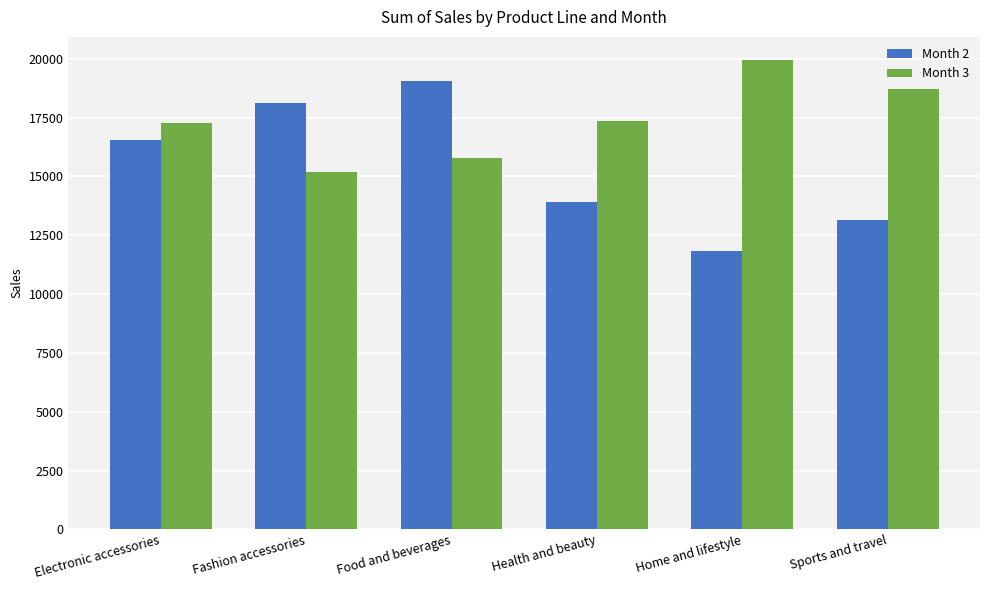

Rank the series by their average value, from lowest to highest.

Month 2, Month 3